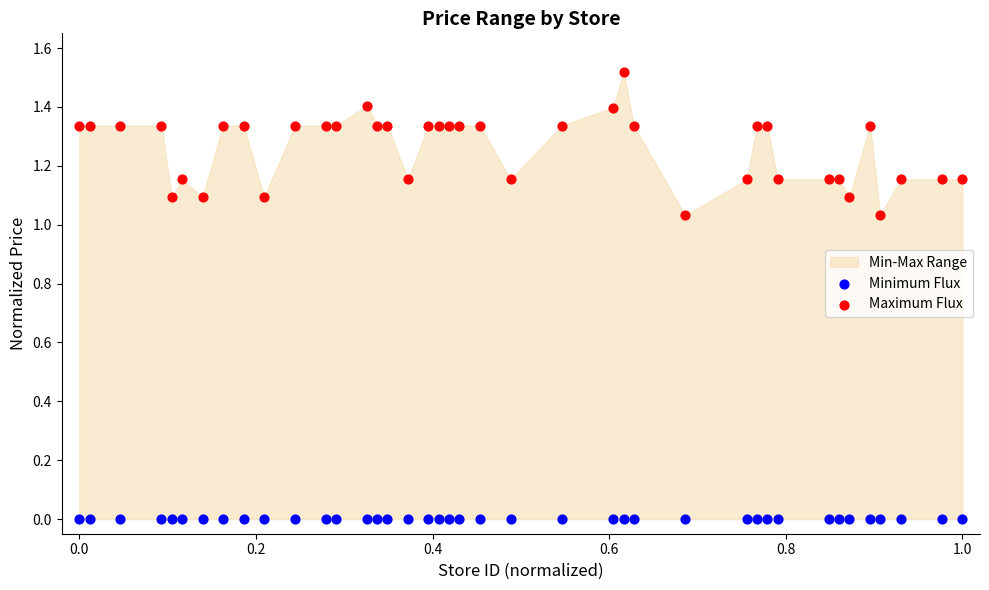

Which series reaches the minimum Y coordinate?

Minimum Flux